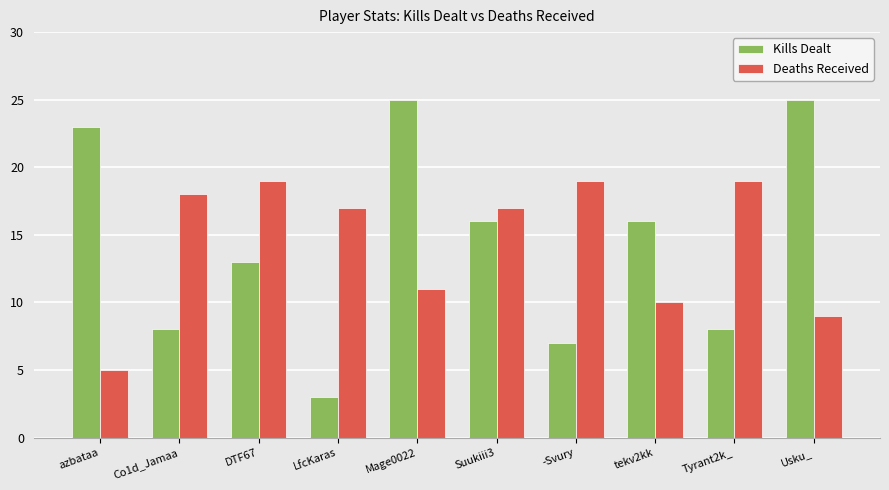

Where is Deaths Received nearest to the value 12?

Mage0022